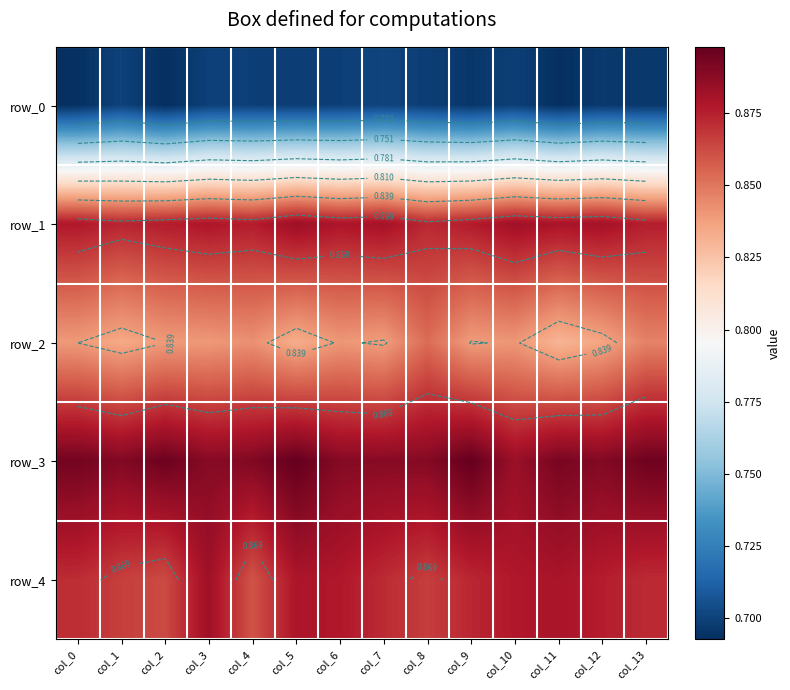

Where is row_1 nearest to the value 0?

col_8